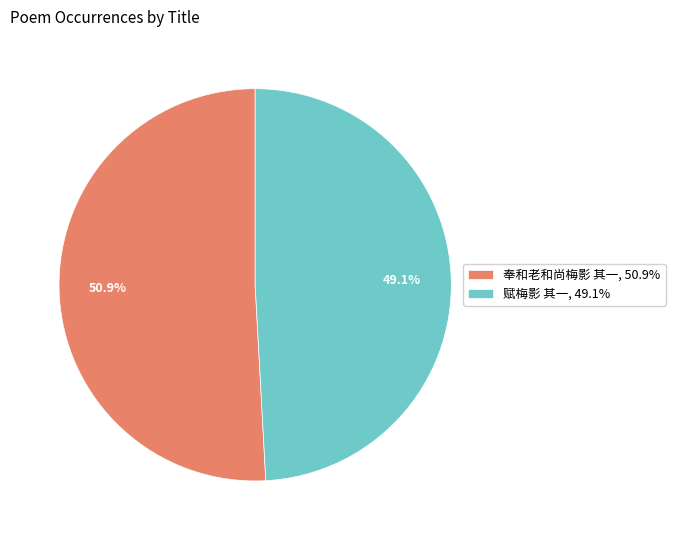

Count the number of slices in the pie.

2